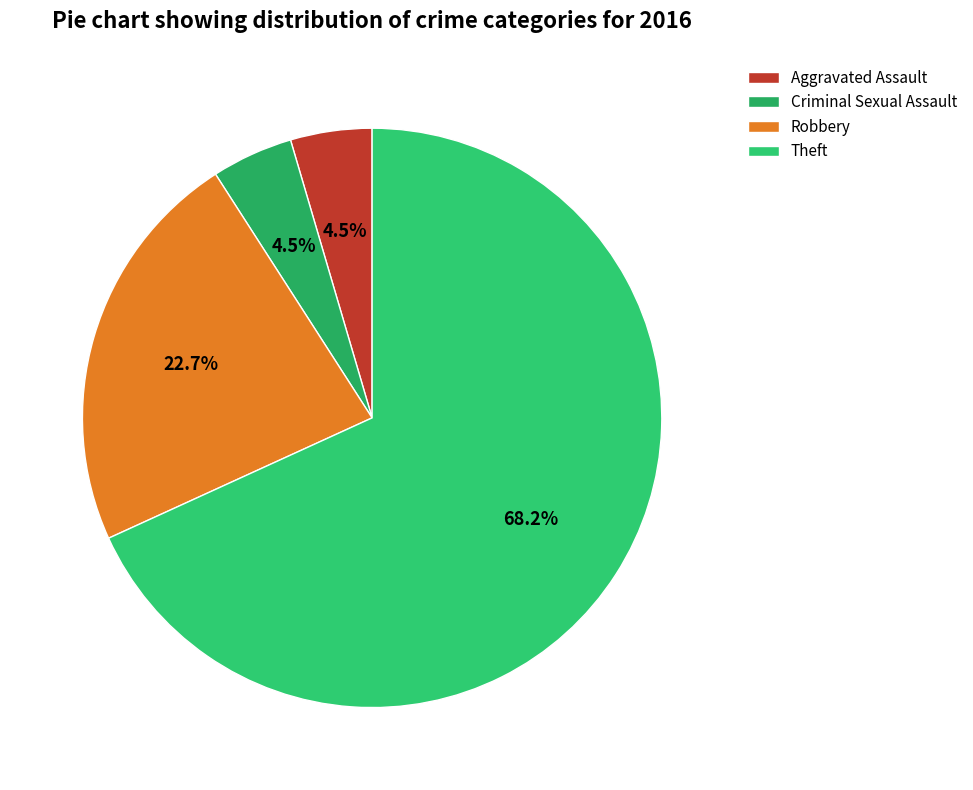

How many segments does this pie chart have?

4